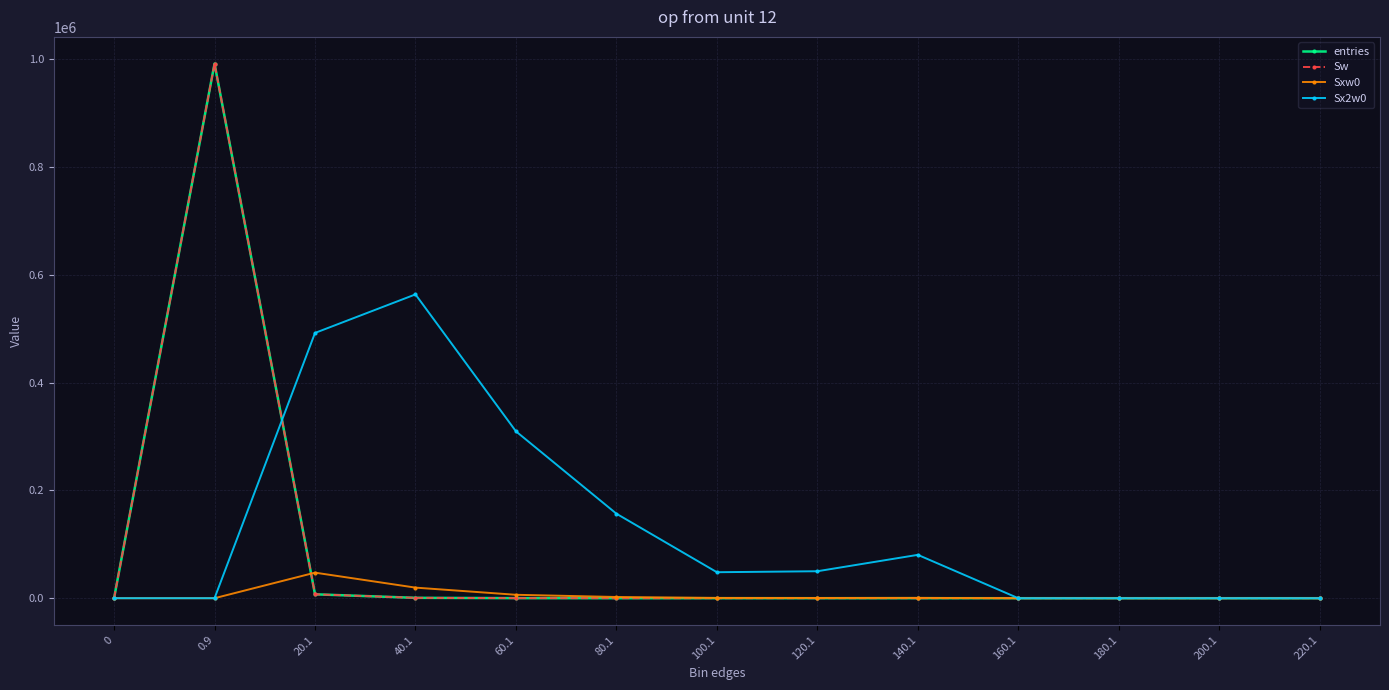

Is it true that Sw equals 219 at 60.1?

False